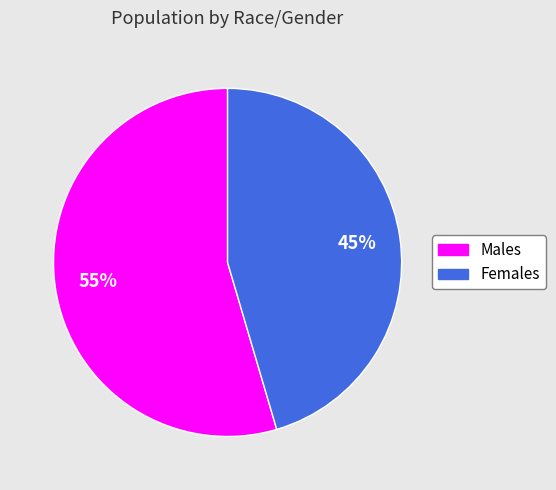

True or false: Males accounts for 55% of the total.

True